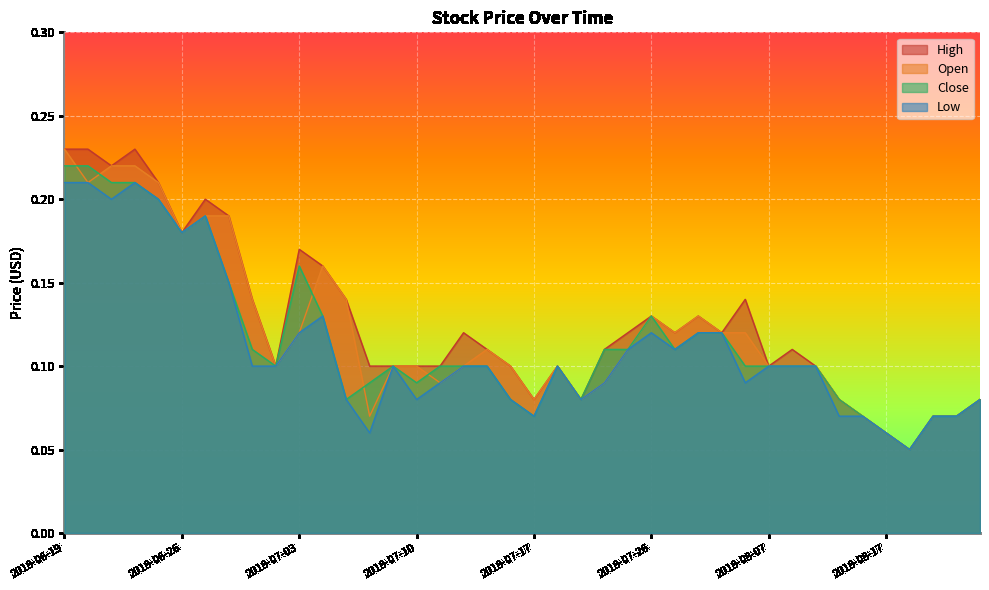

True or false: High and Low cross at least once.

False